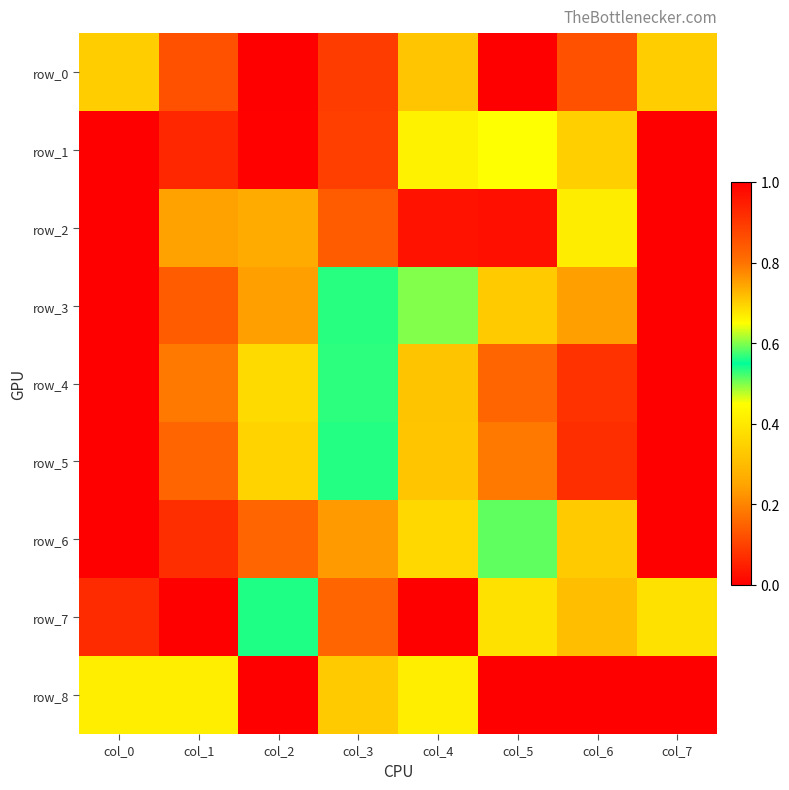

Rank the series at col_1 from highest to lowest value.

row_7, row_1, row_0, row_3, row_8, row_2, row_4, row_5, row_6